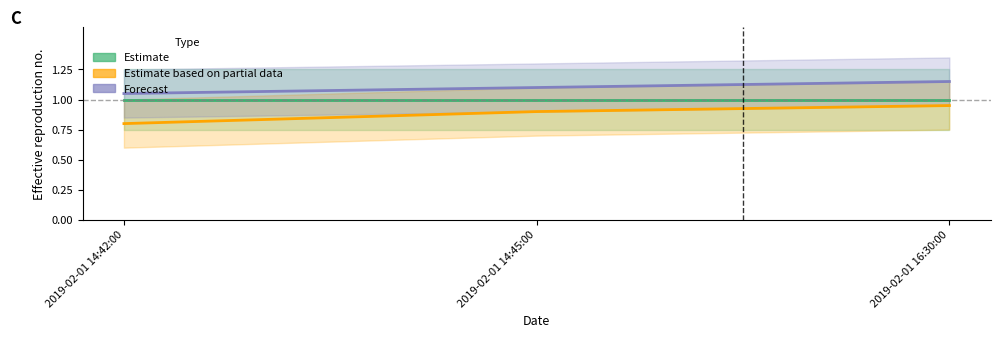

Which series has the largest total across all categories?

Forecast